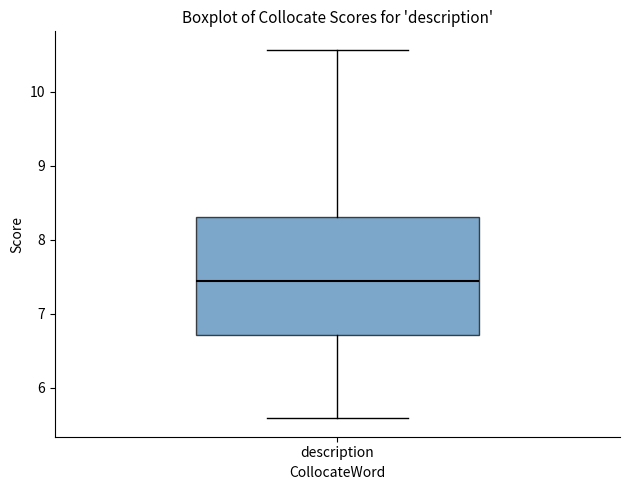

Where does the median line of the box for description sit on the y-axis? The values are not printed on the chart, so give them approximately, as read against the axis.

7.5